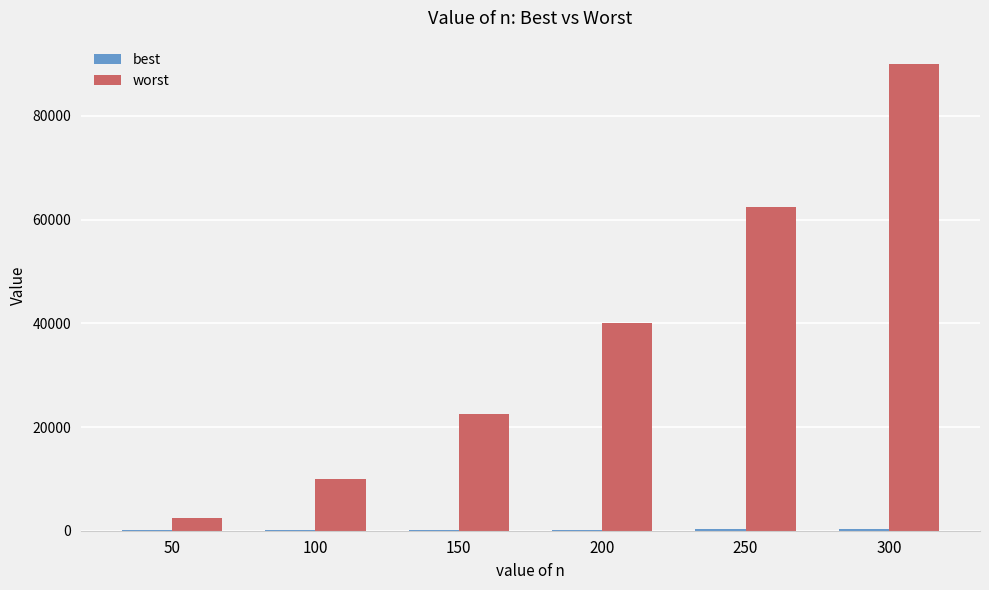

What is the maximum value shown in the chart?

90000